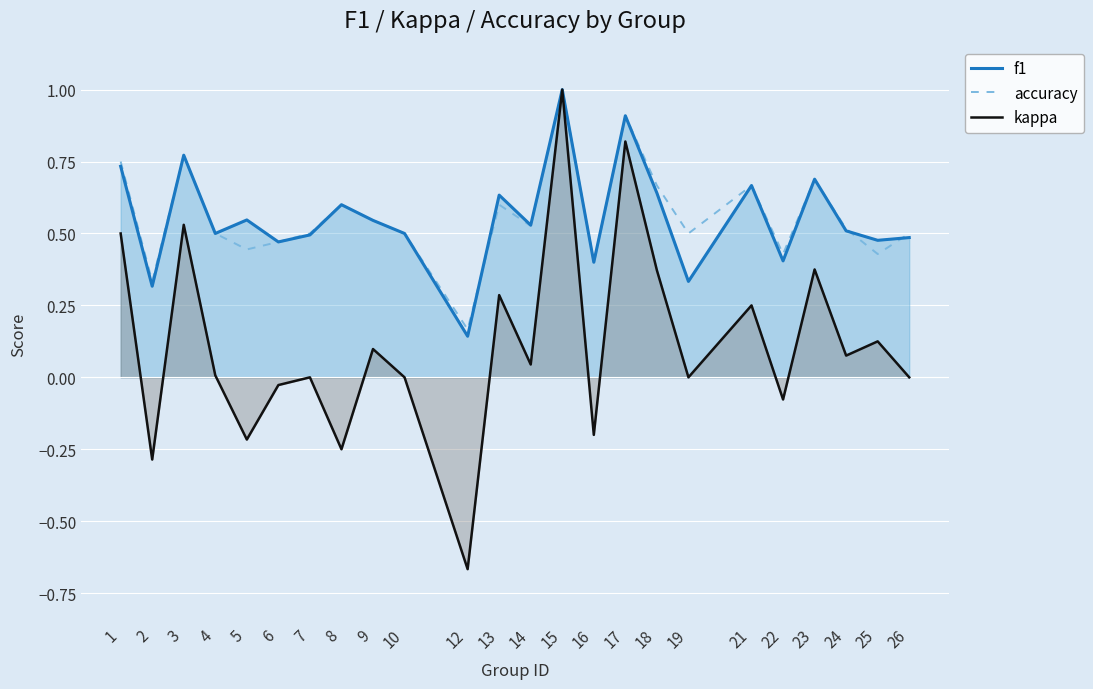

Is it true that f1 equals 0.2 at 4?

False